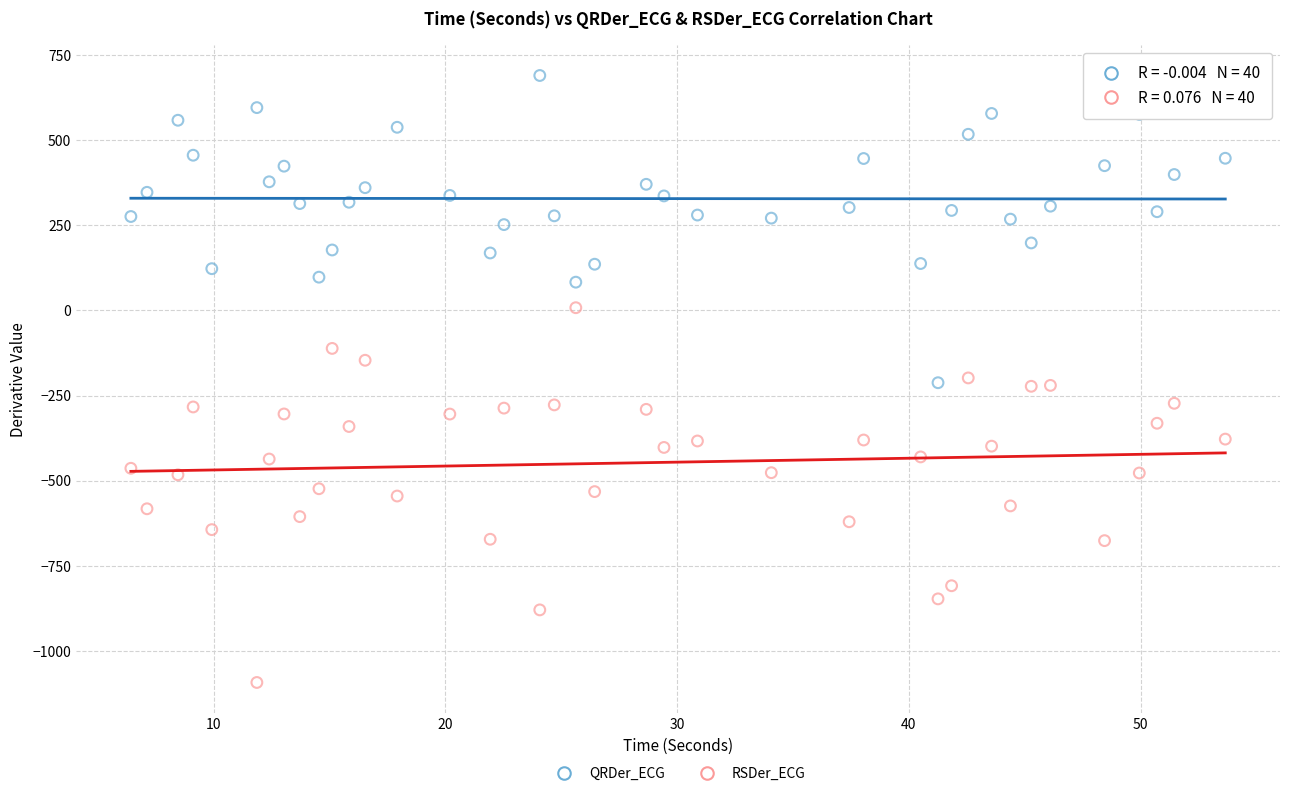

What is the X range (max minus min) for the scatter plot?

47.2